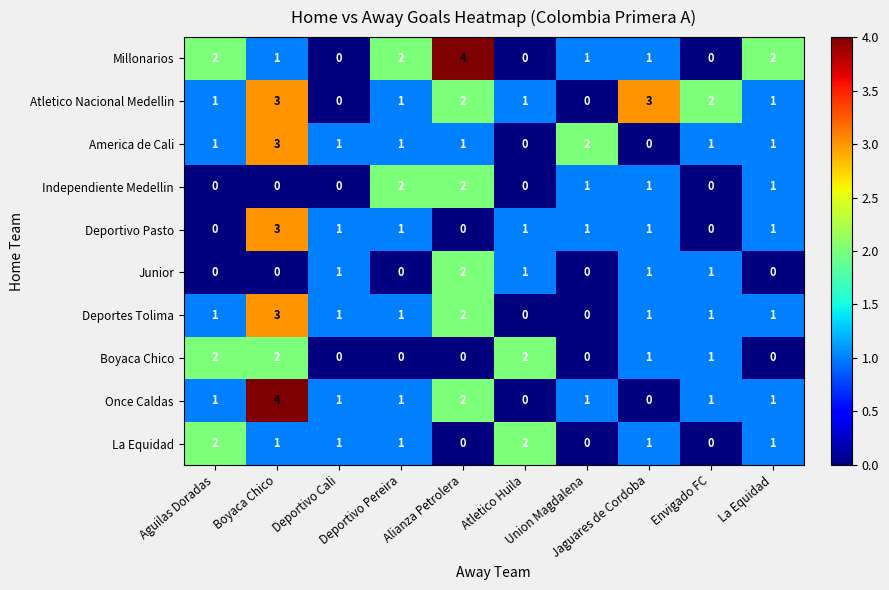

Which series has the largest total across all categories?

Atletico Nacional Medellin